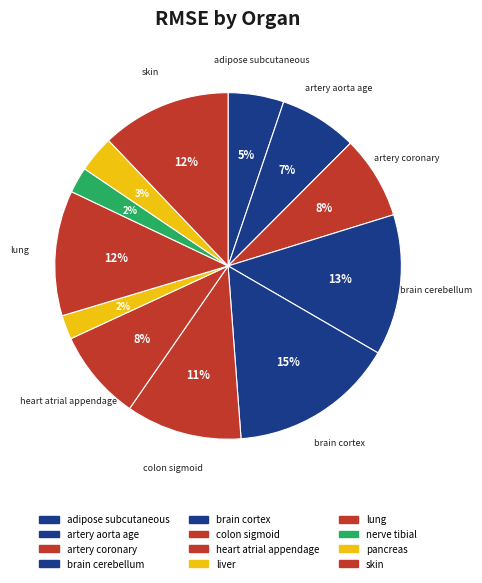

How many segments does this pie chart have?

12